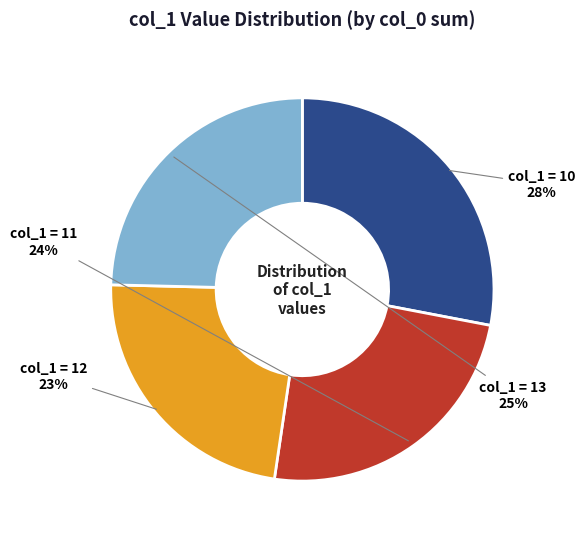

To the nearest percent, what is the difference between the largest and smallest slice percentages?

5%